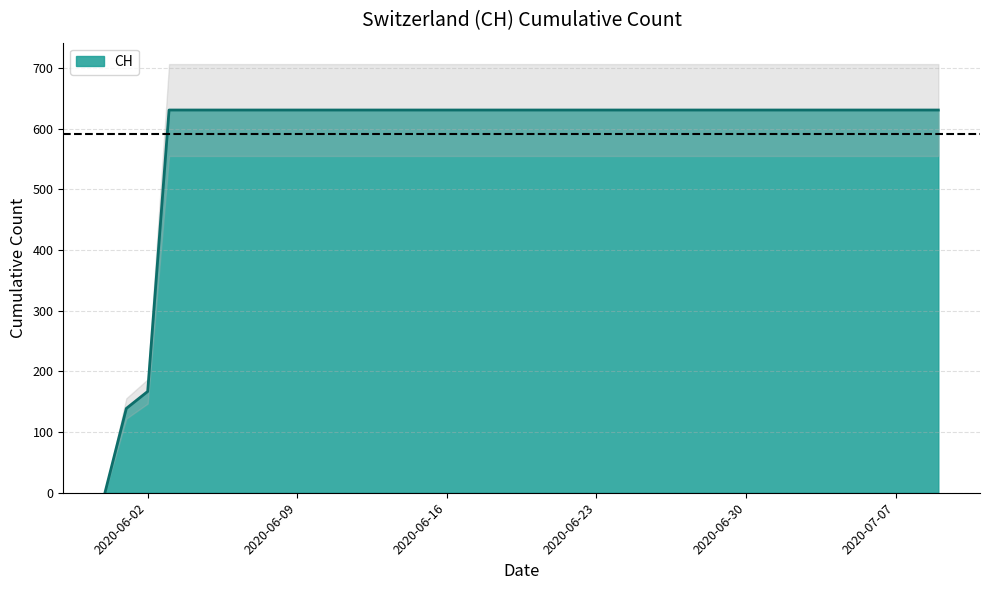

What is the value of the 39th point from the left?

631